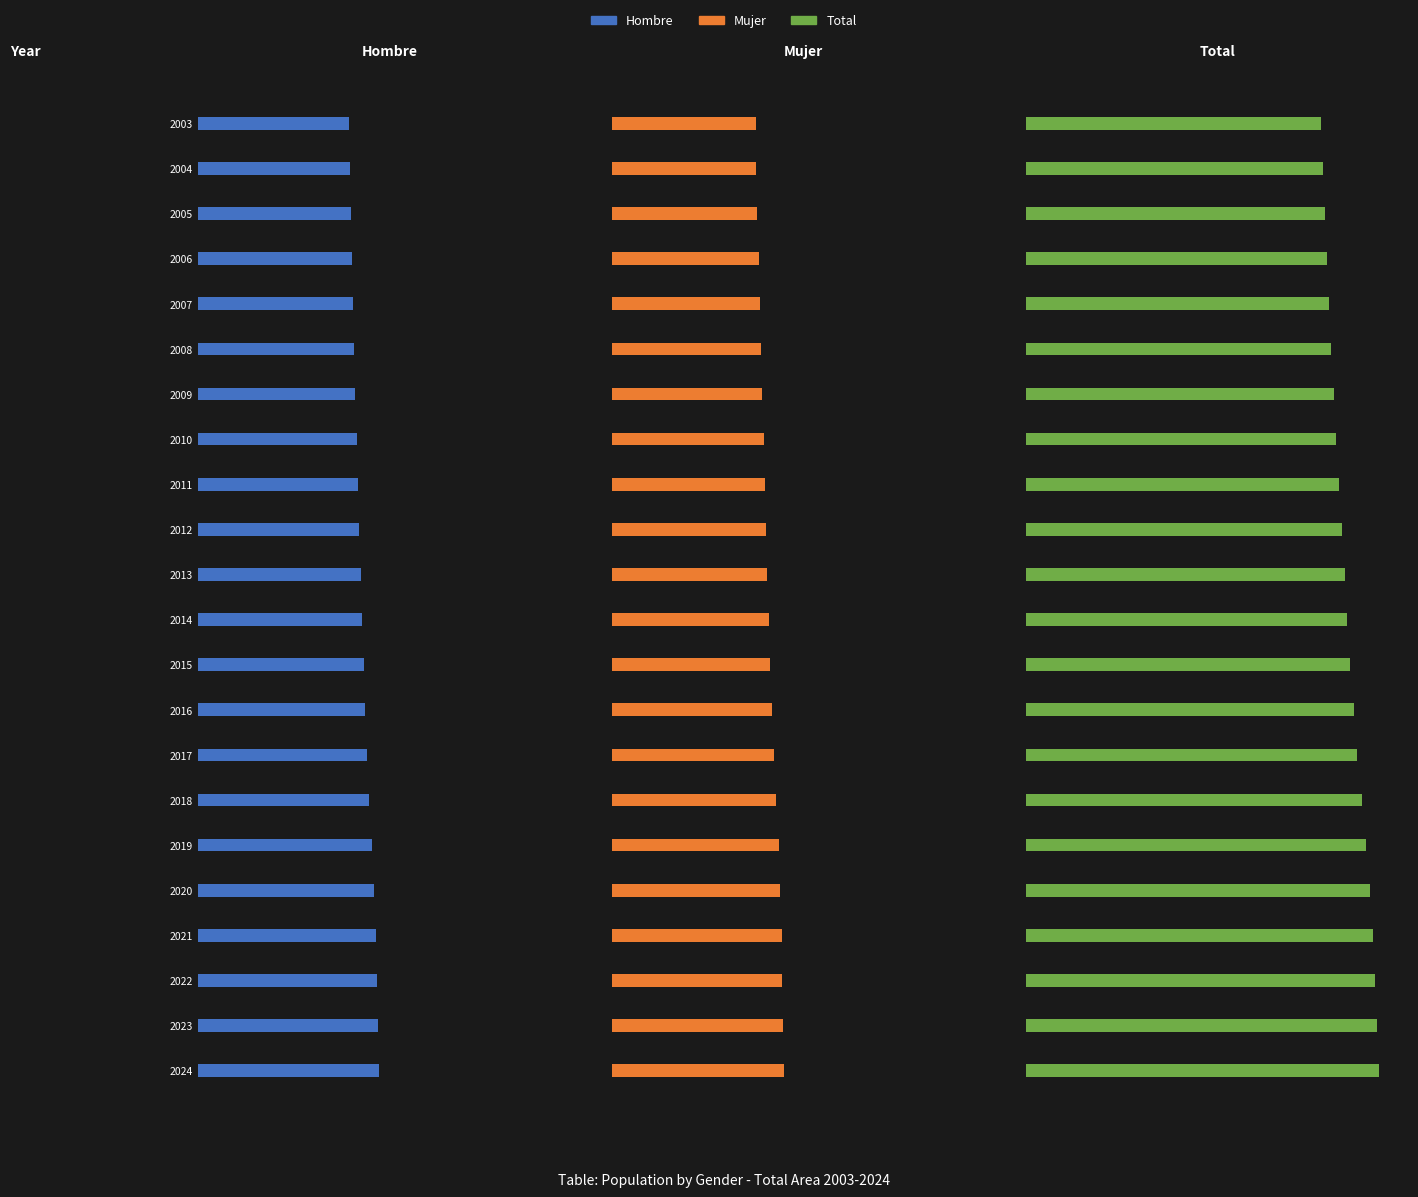

The value of Mujer at 2015 is 0.2. True or false?

False